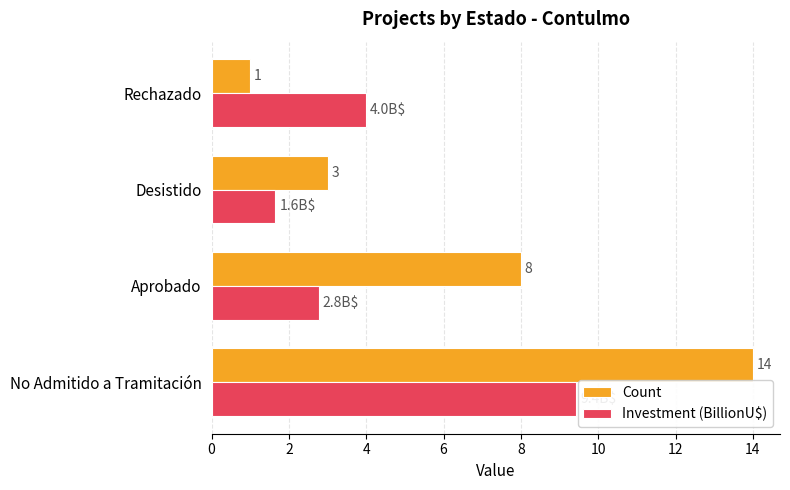

Which series has the largest total across all categories?

Count